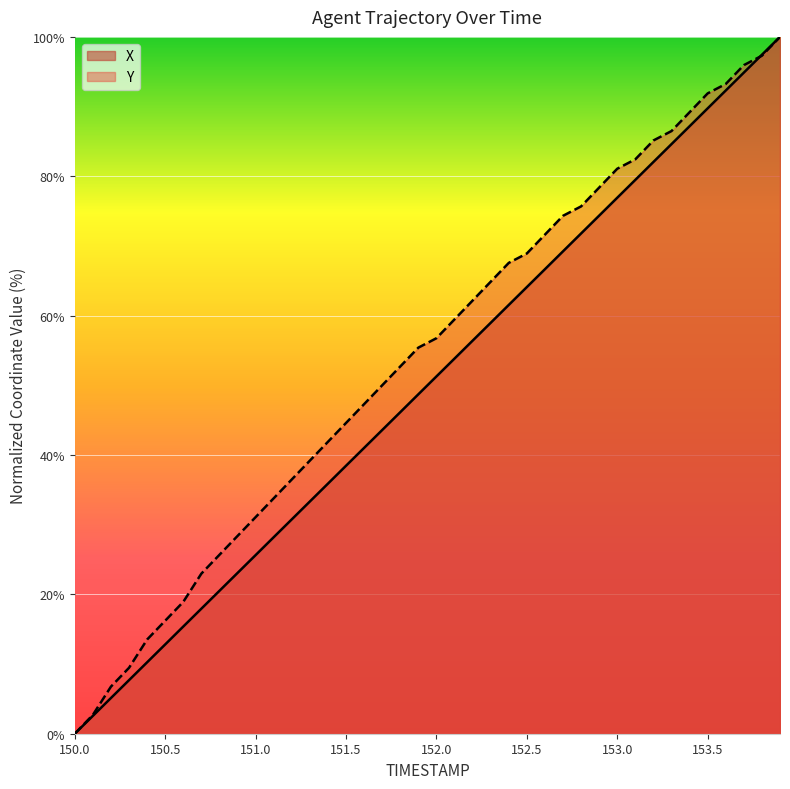

How many values in the Y series exceed 56?

20